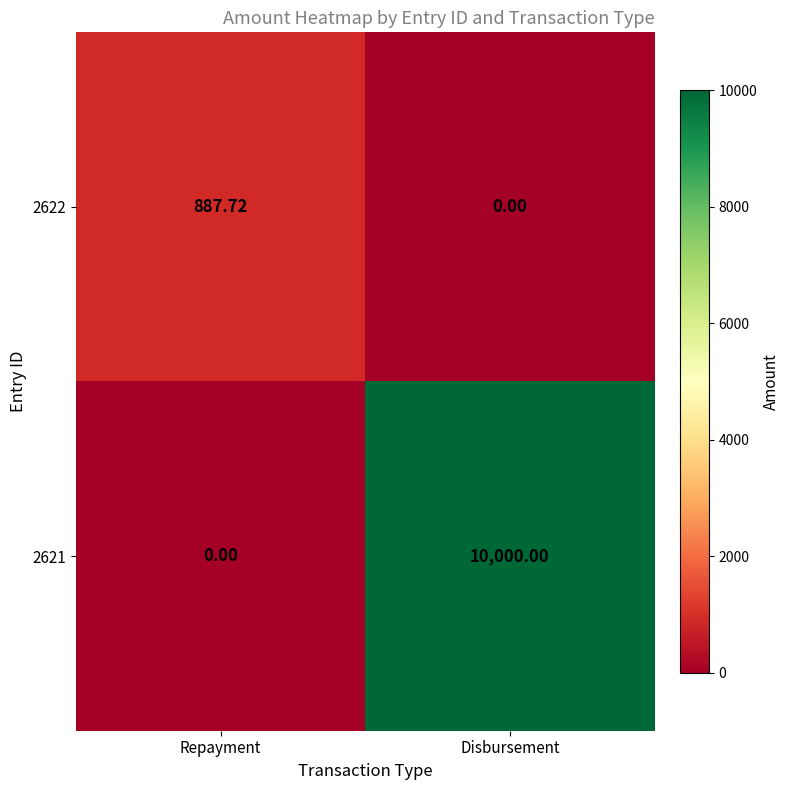

List the series in order of their peak value, lowest first.

2622, 2621